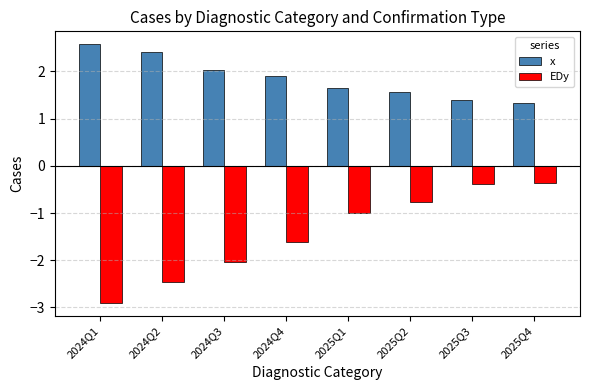

What is the label of the 1st bar from the left?

2024Q1